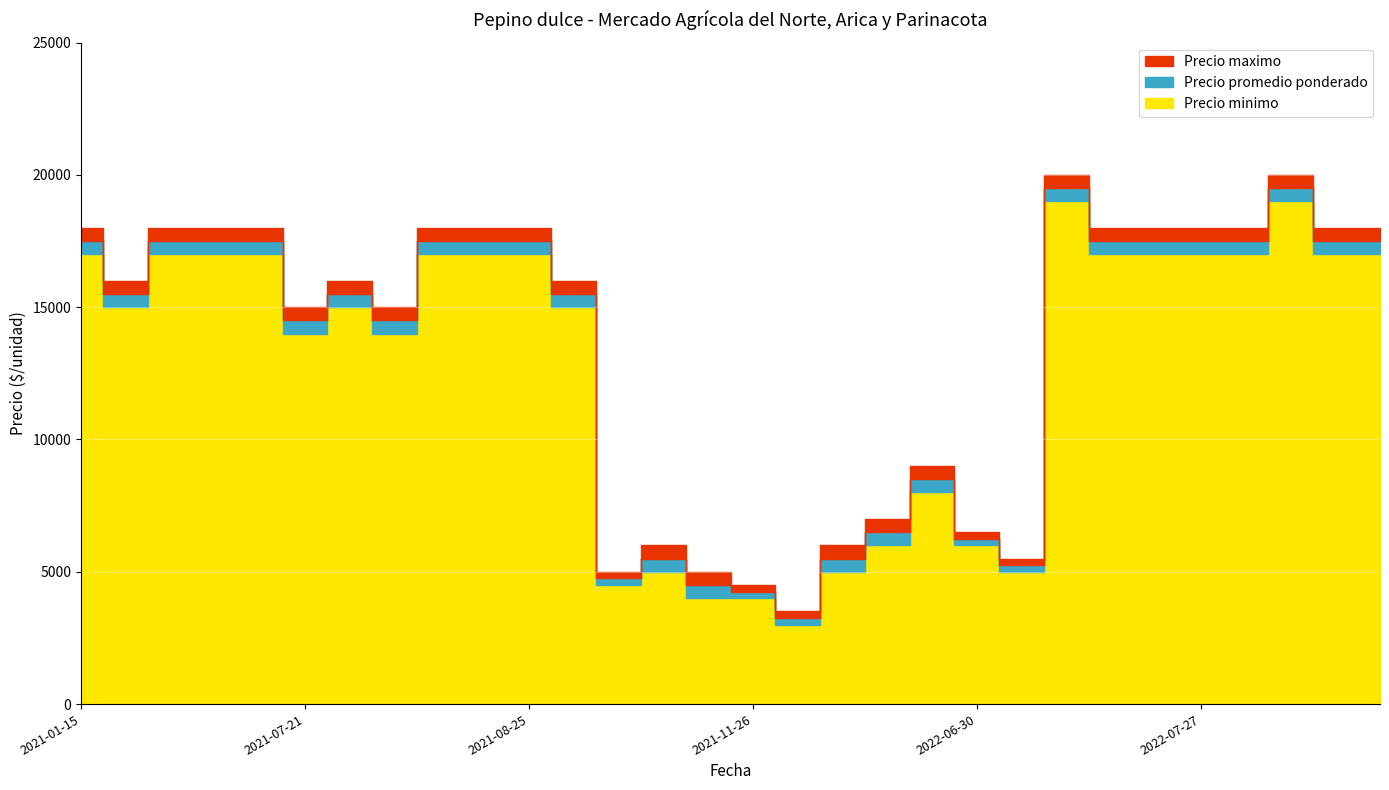

True or false: Precio maximo has a value of 18000 at 2022-08-10.

True